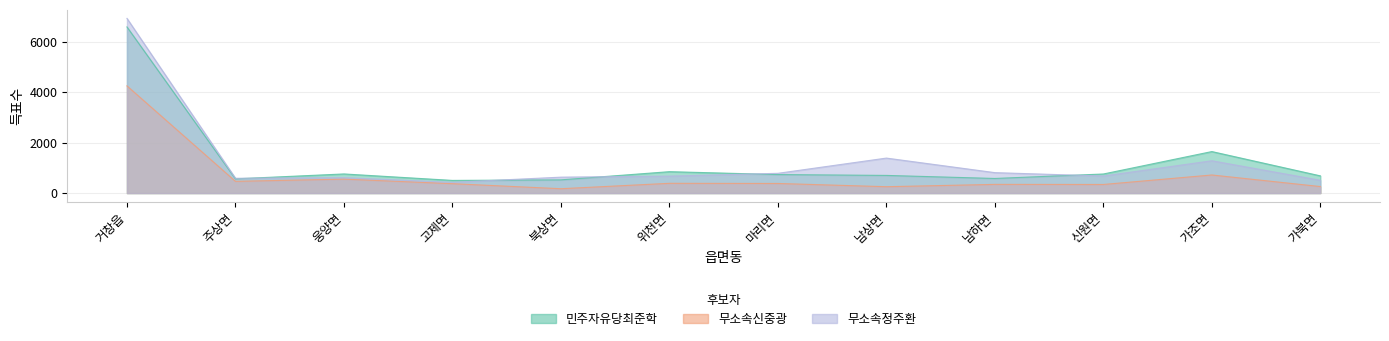

What are all the series names shown in the legend?

민주자유당최준학, 무소속신중광, 무소속정주환